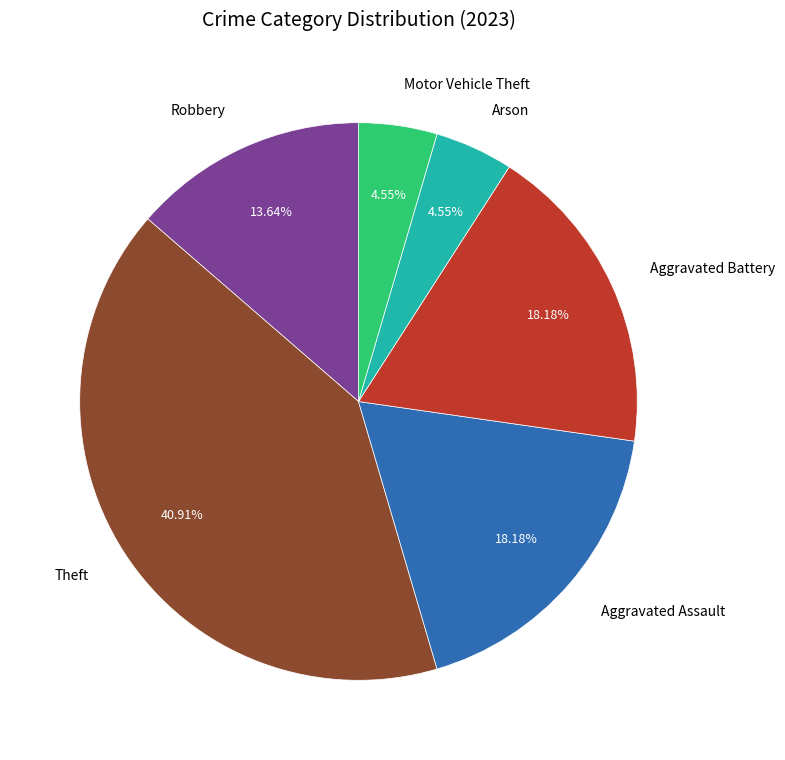

Which slice is the largest?

Theft